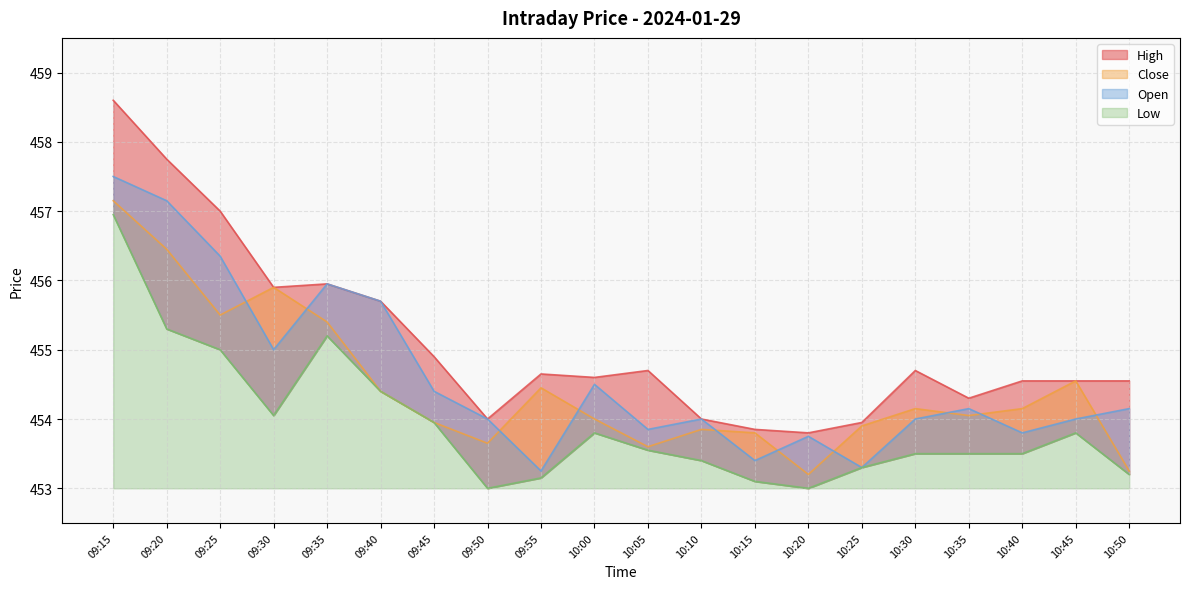

What is the difference between the highest and lowest values at 10:10?

0.6